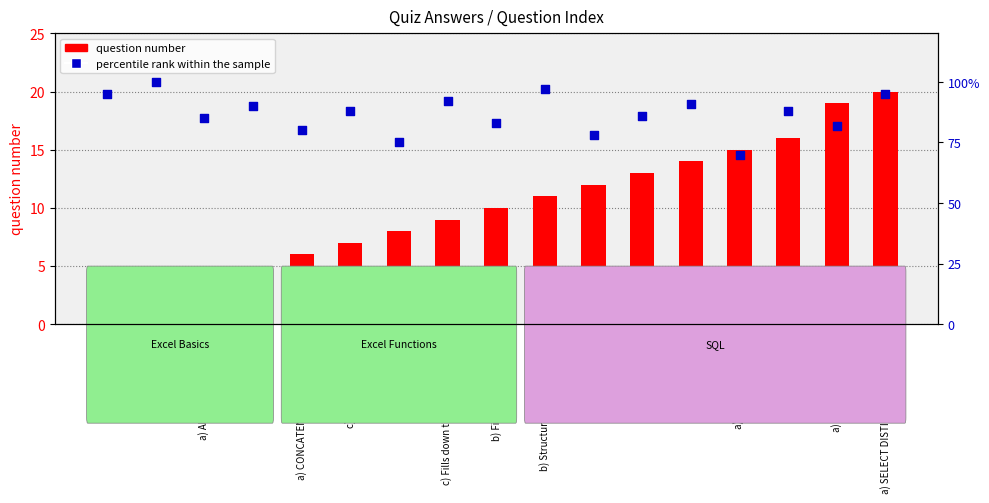

Which series contains the highest Y value?

percentile rank within the sample